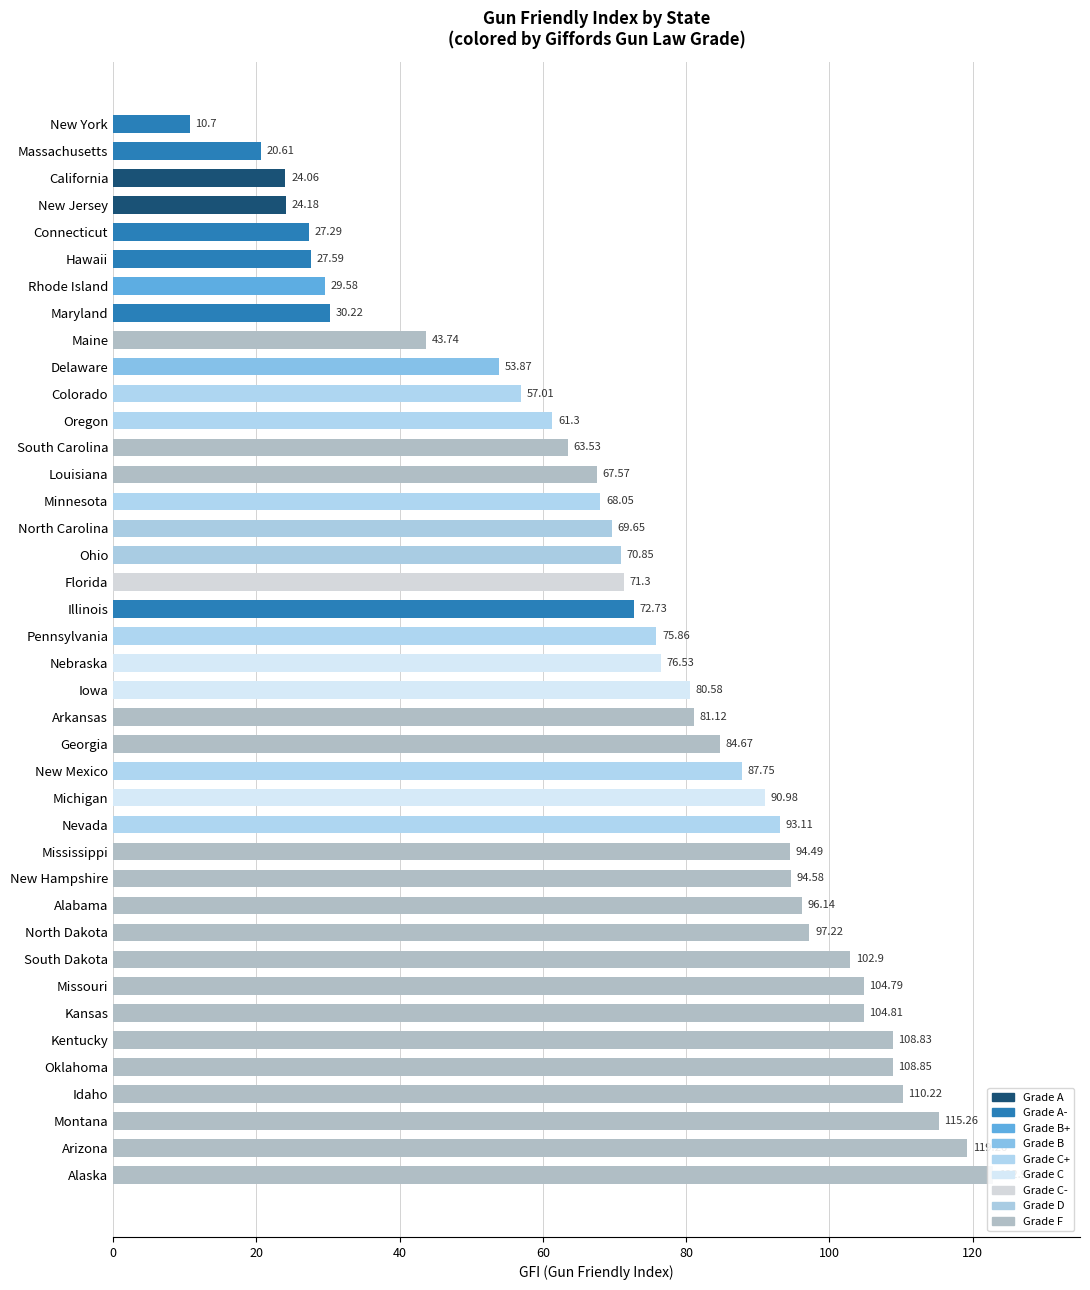

Is it true that the value at Nevada is 20.4?

False